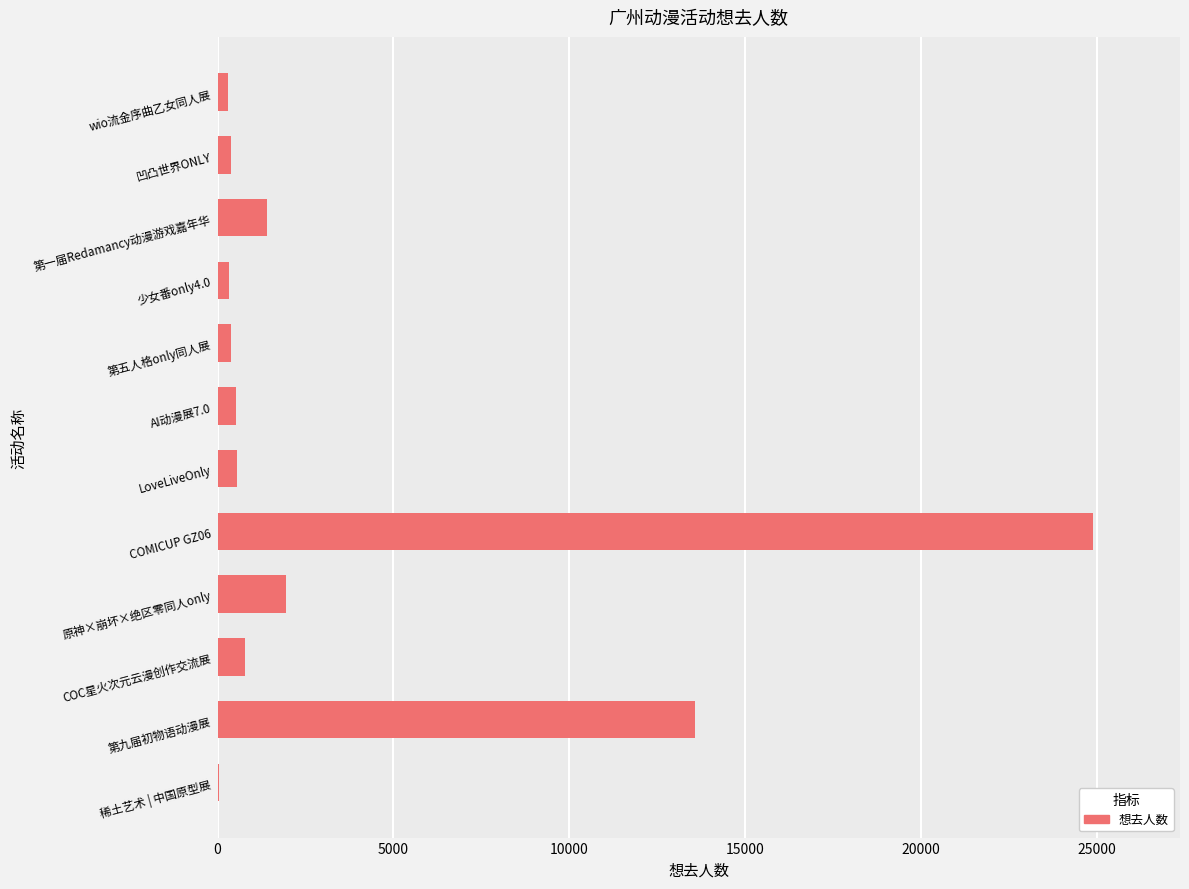

The chart shows a value of 1395 at 第一届Redamancy动漫游戏嘉年华. True or false?

True